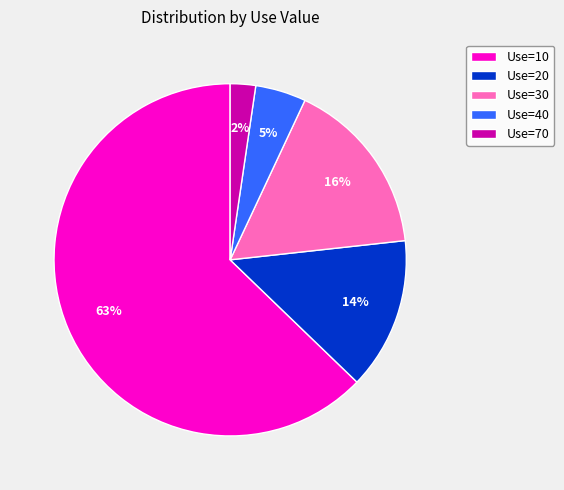

How many slices are in this pie chart?

5